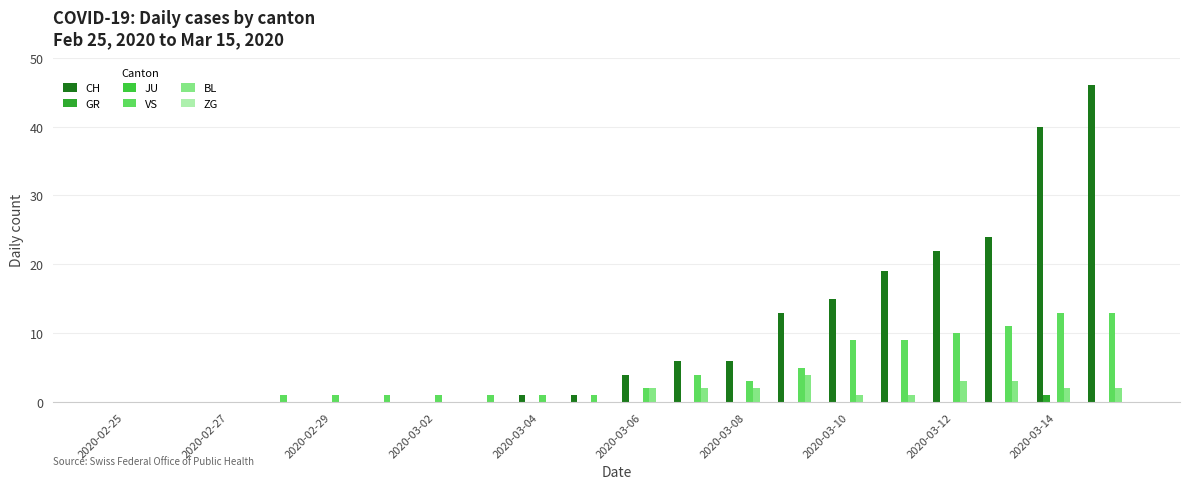

Count the number of data series in this chart.

4